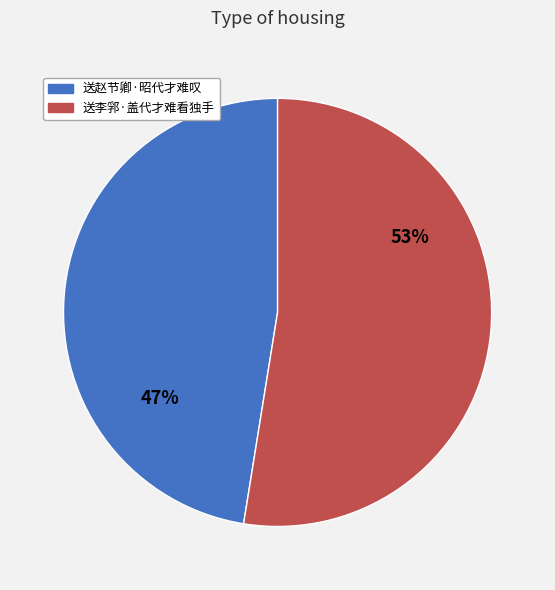

Which slice represents more than half of the pie?

送李郛·盖代才难看独手